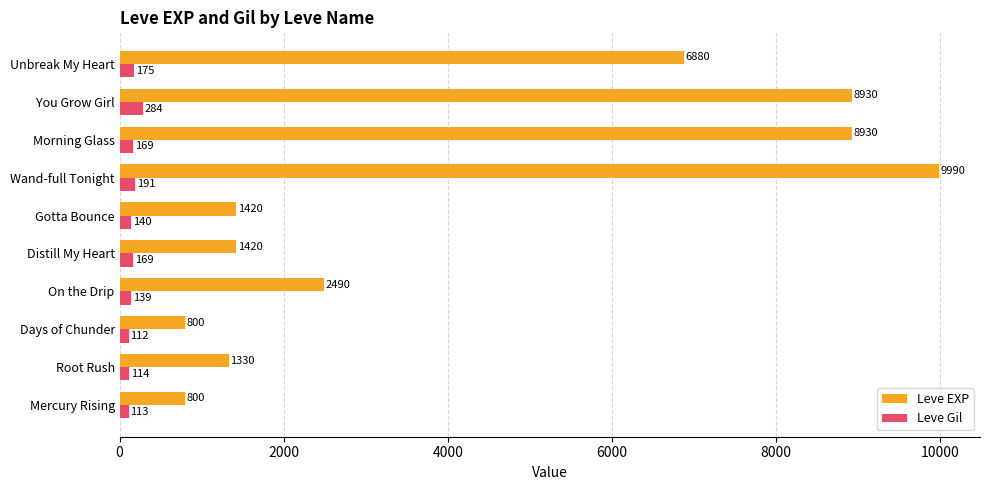

The Leve Gil series shows 175 at Unbreak My Heart. True or false?

True